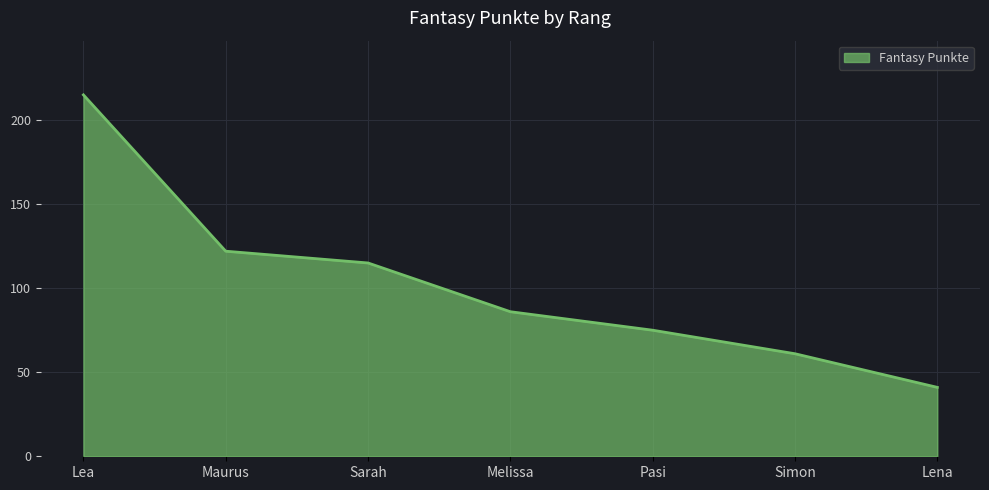

The chart shows a value of 86 at Melissa. True or false?

True